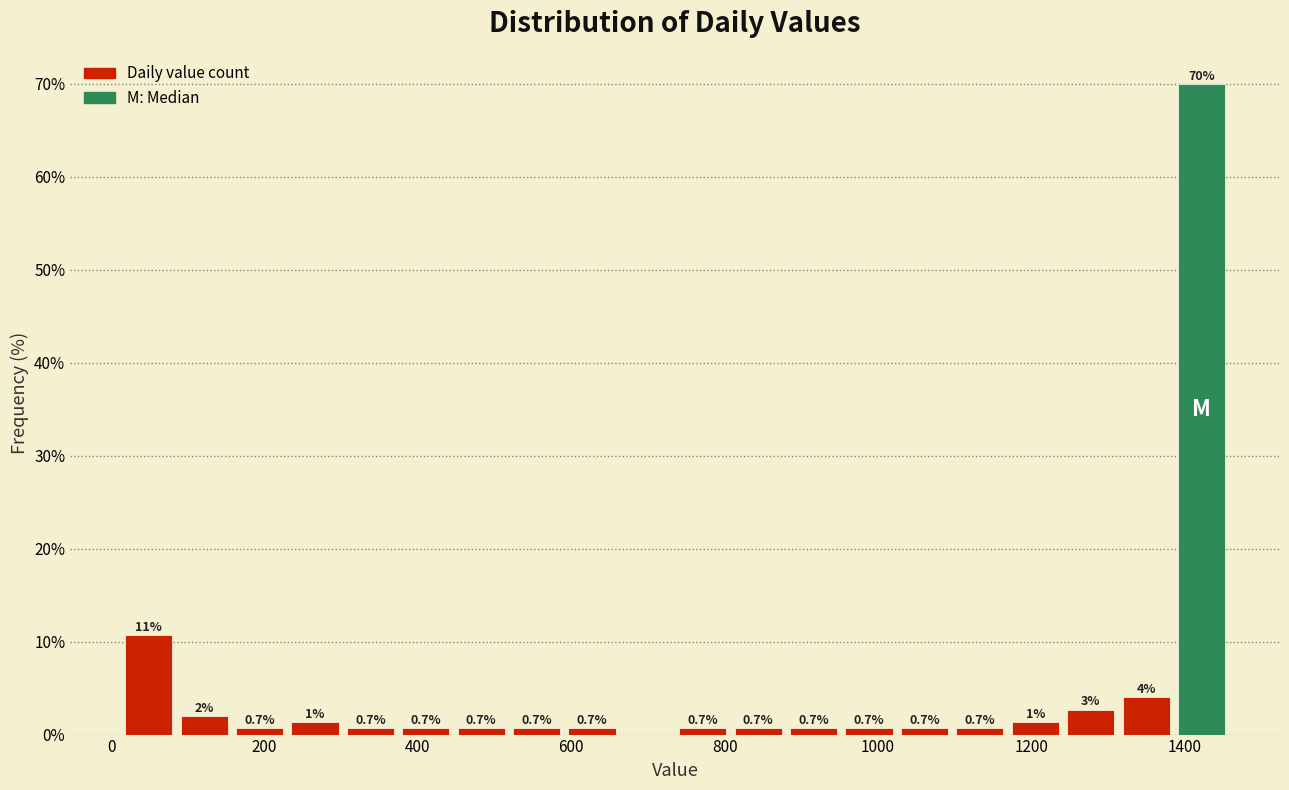

Around what value on the x-axis is the tallest bar? Give the approximate position of its centre, as read against the axis.

1420